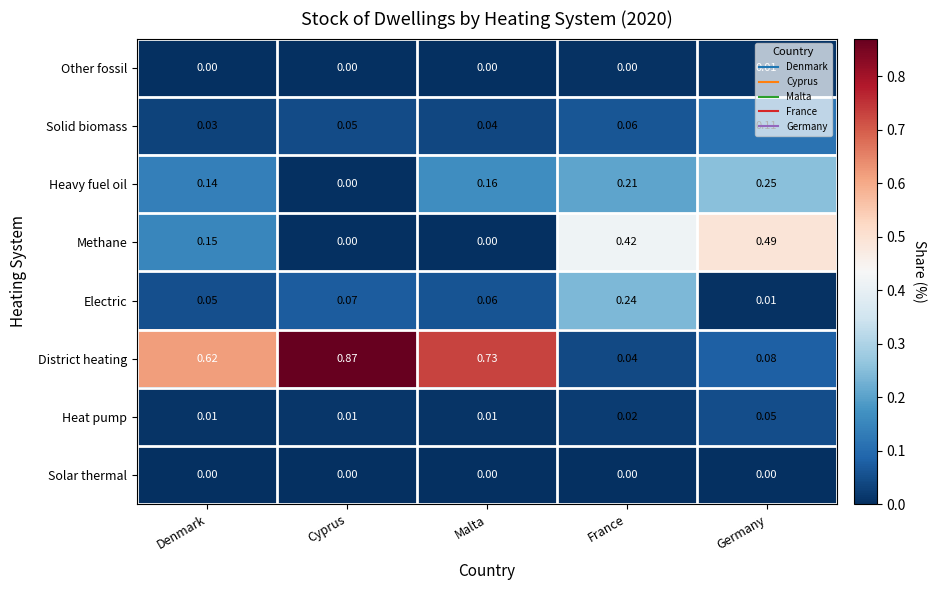

Which series changed the most between Denmark and Cyprus?

District heating